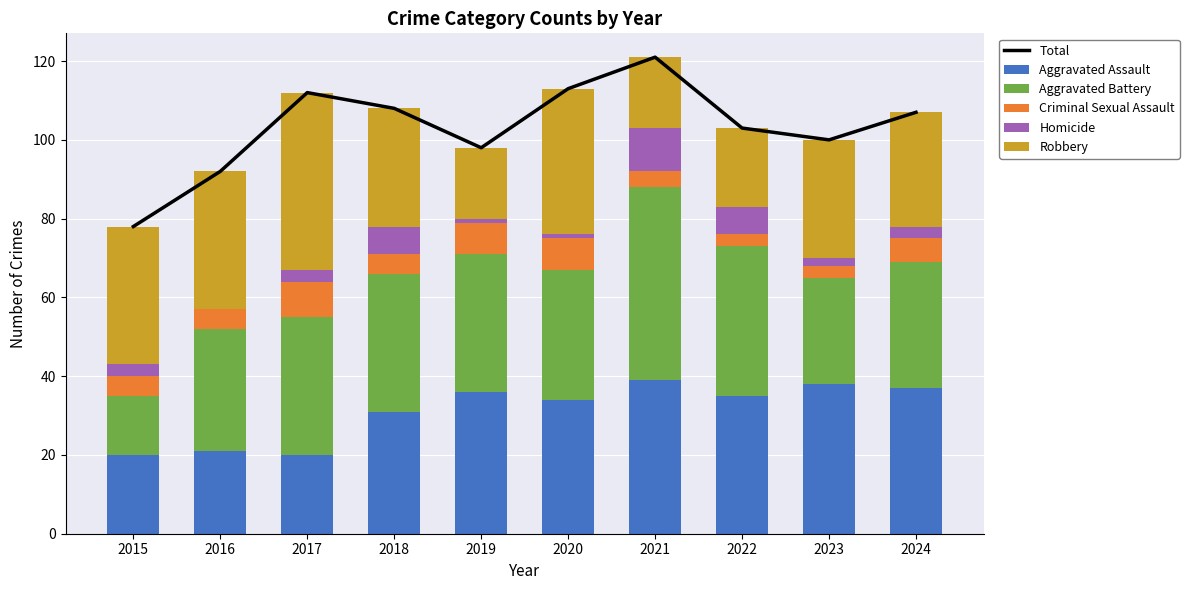

At which category does the chart reach its peak across all series?

2021